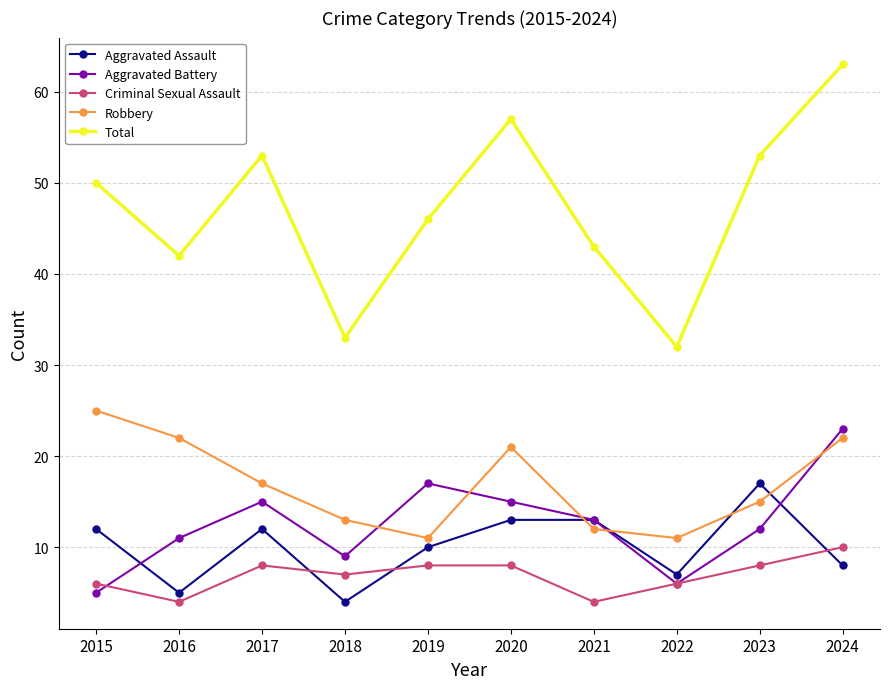

True or false: Total and Criminal Sexual Assault intersect in this chart.

False